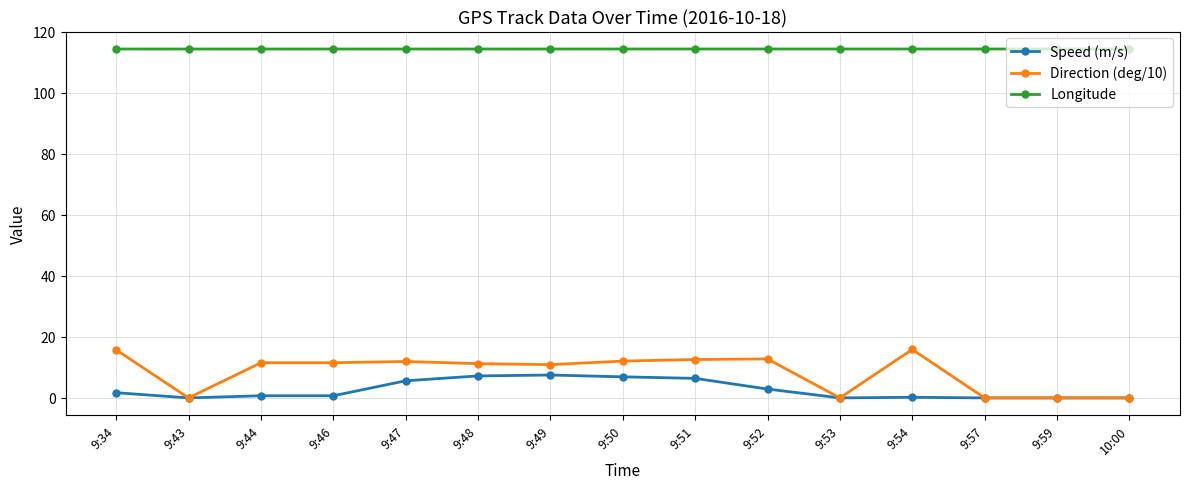

Rank the series by their maximum value, from lowest to highest.

Speed (m/s), Direction (deg/10), Longitude